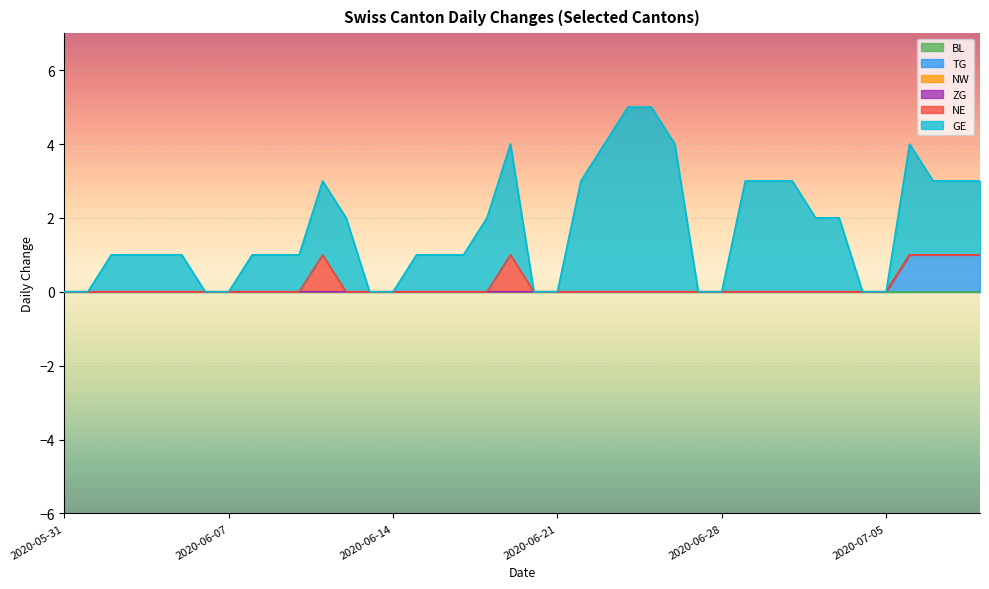

Does the chart display data point markers on the line(s)?

No